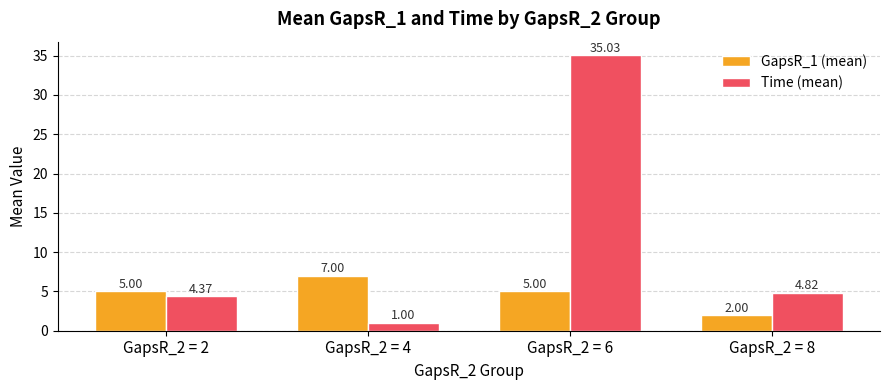

List the series in order of their overall mean, lowest first.

GapsR_1 (mean), Time (mean)